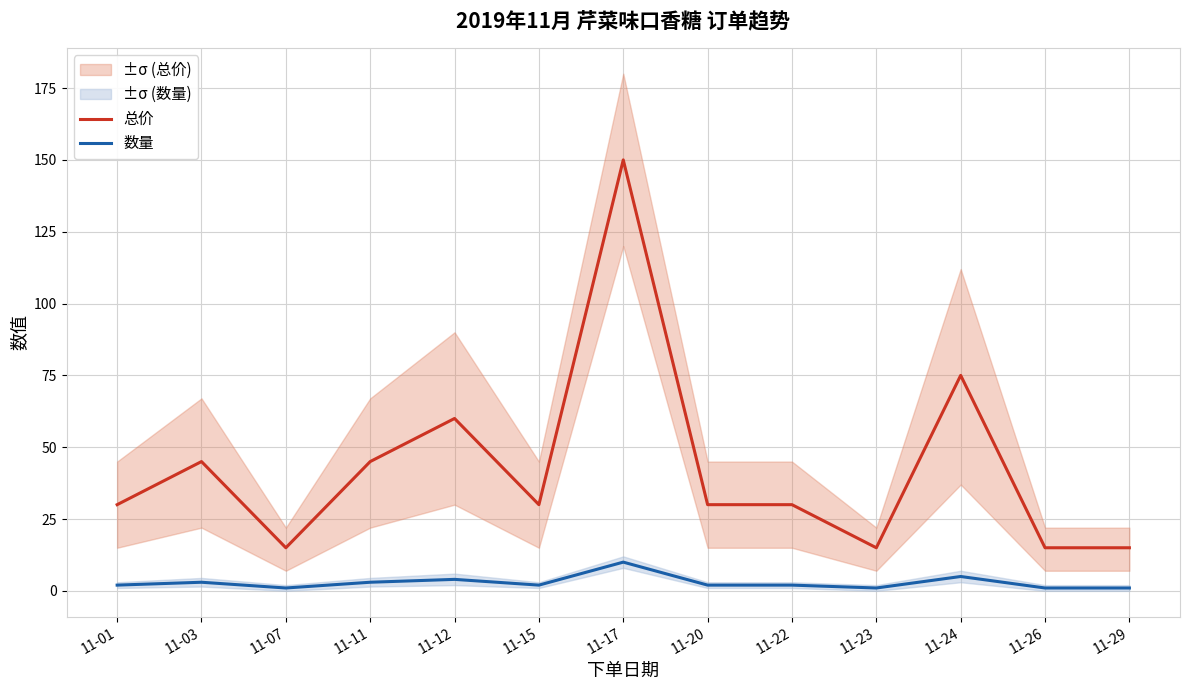

How many values in the 数量 series are below 2?

4